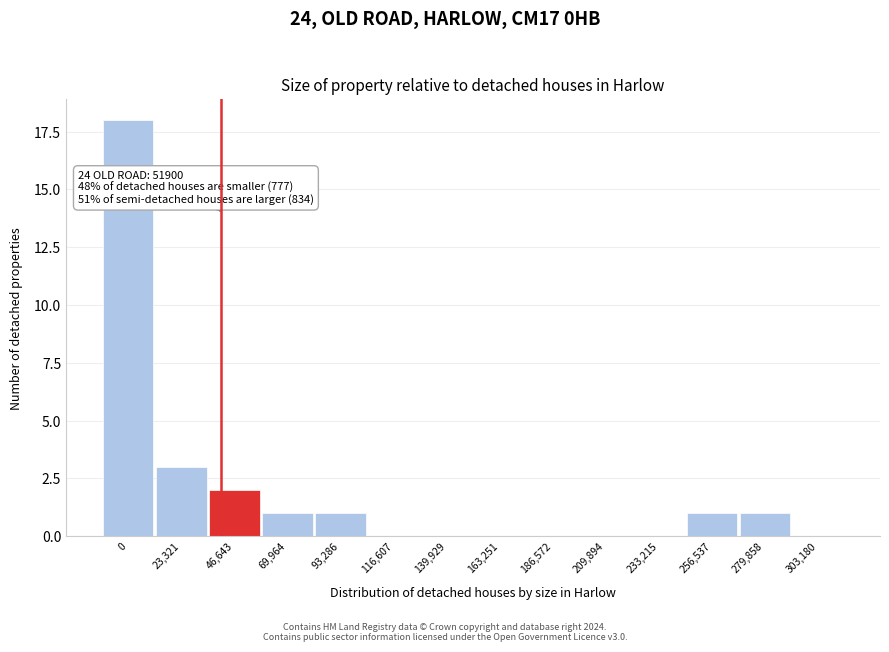

Reading left to right, list all the values displayed in this chart.

0=18	23,321=3	46,643=2	69,964=1	93,286=1	116,607=0	139,929=0	163,251=0	186,572=0	209,894=0	233,215=0	256,537=1	279,858=1	303,180=0